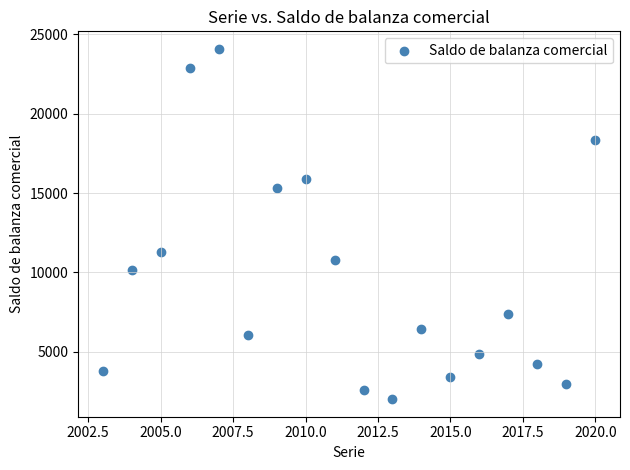

What is the range of Y values (max minus min)?

22068